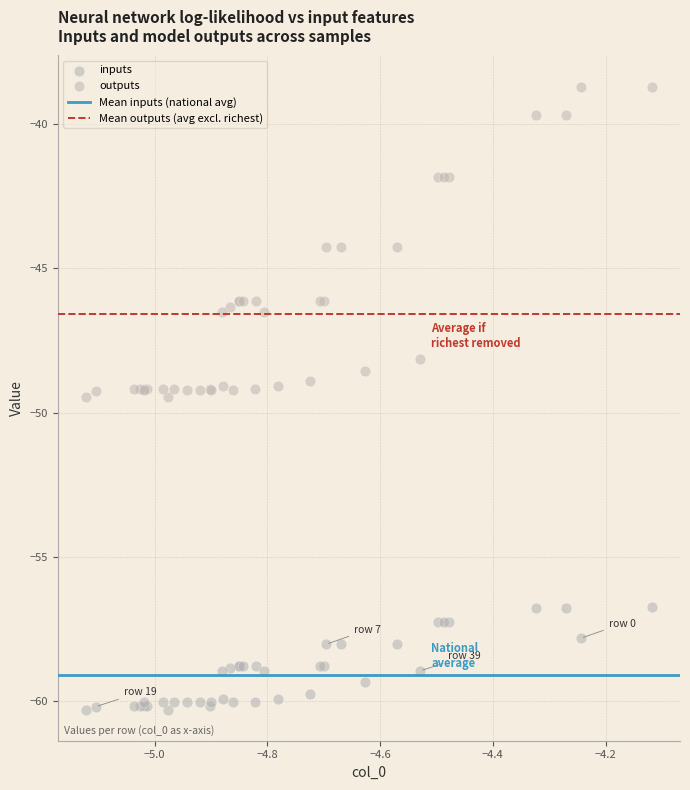

Which series has the largest Y range (max minus min)?

outputs